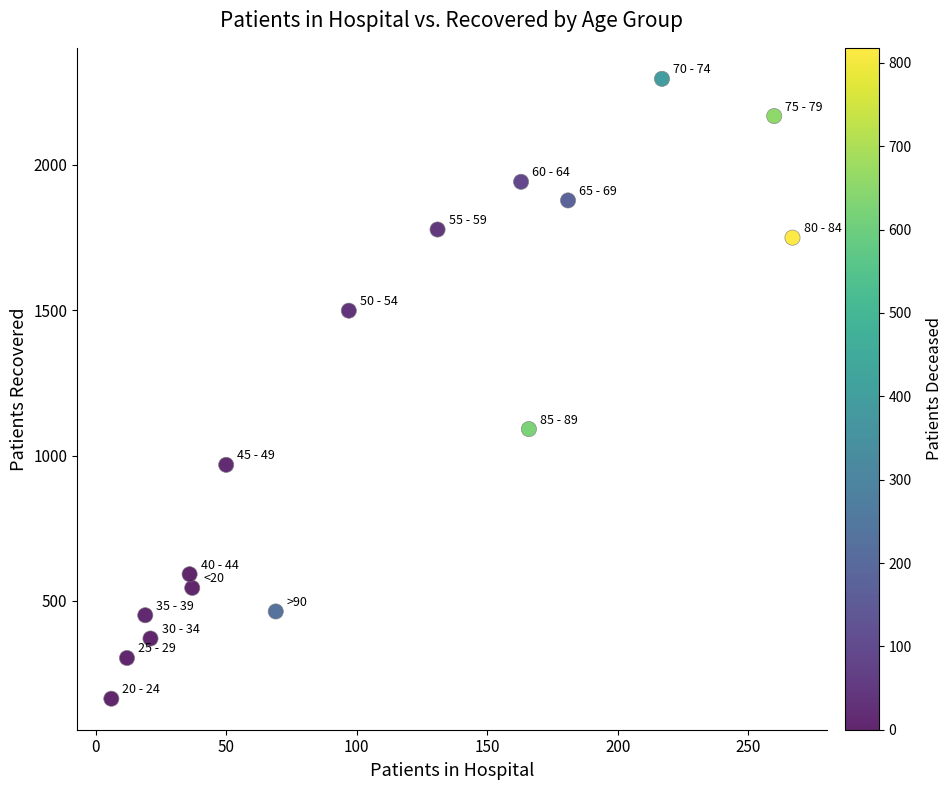

What is the range of X values (max minus min)?

261